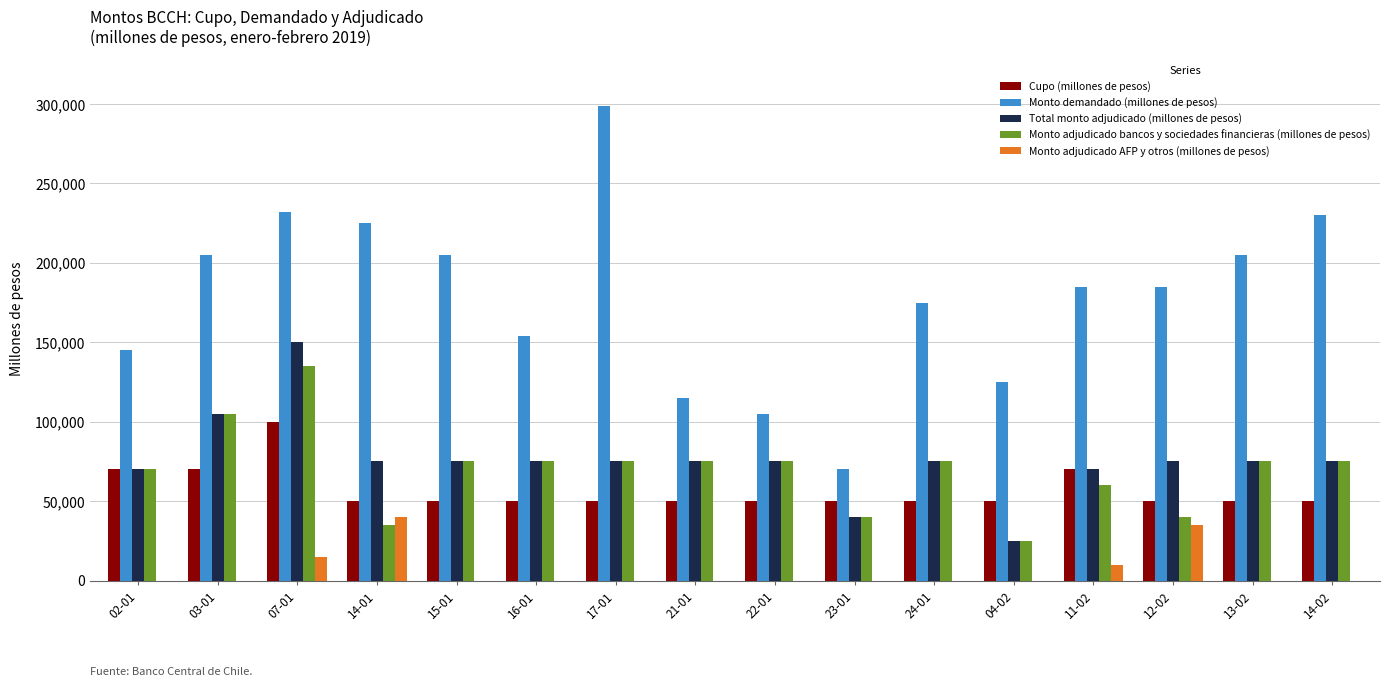

What are all the series names shown in the legend?

Cupo (millones de pesos), Monto demandado (millones de pesos), Total monto adjudicado (millones de pesos), Monto adjudicado bancos y sociedades financieras (millones de pesos), Monto adjudicado AFP y otros (millones de pesos)